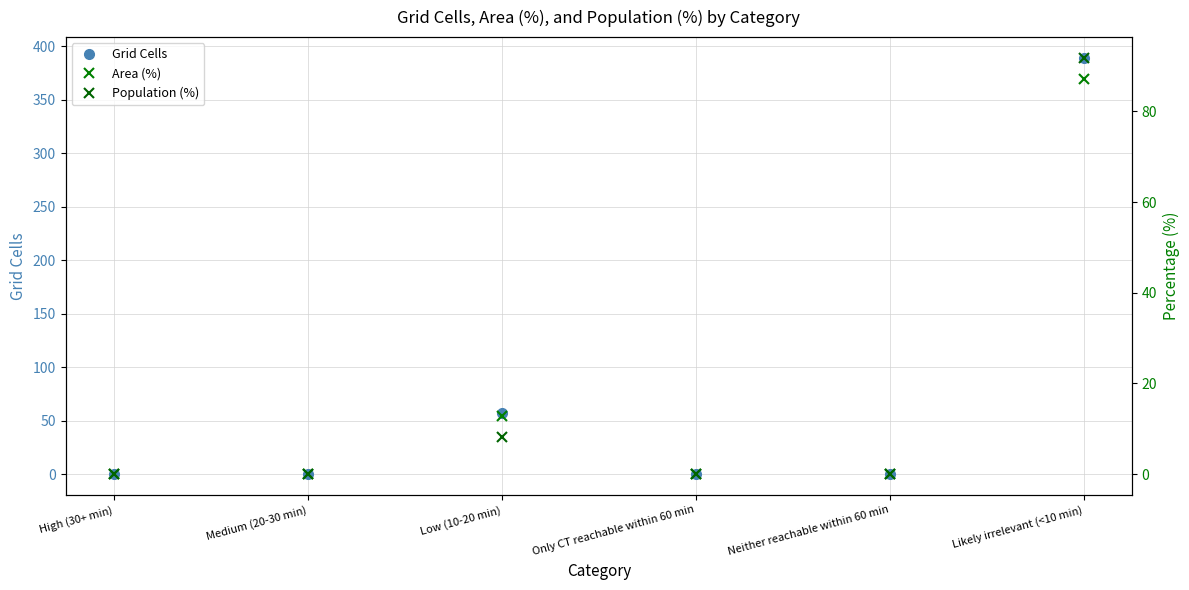

At which category does Area (%) reach its first local peak?

Low (10-20 min)